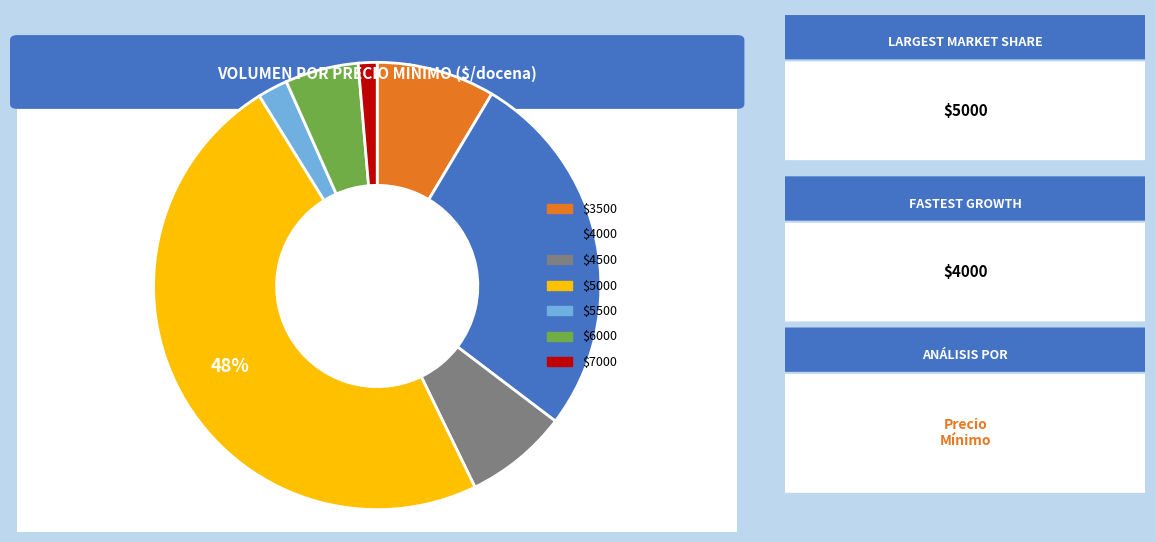

To the nearest percent, what is the average slice percentage?

14%